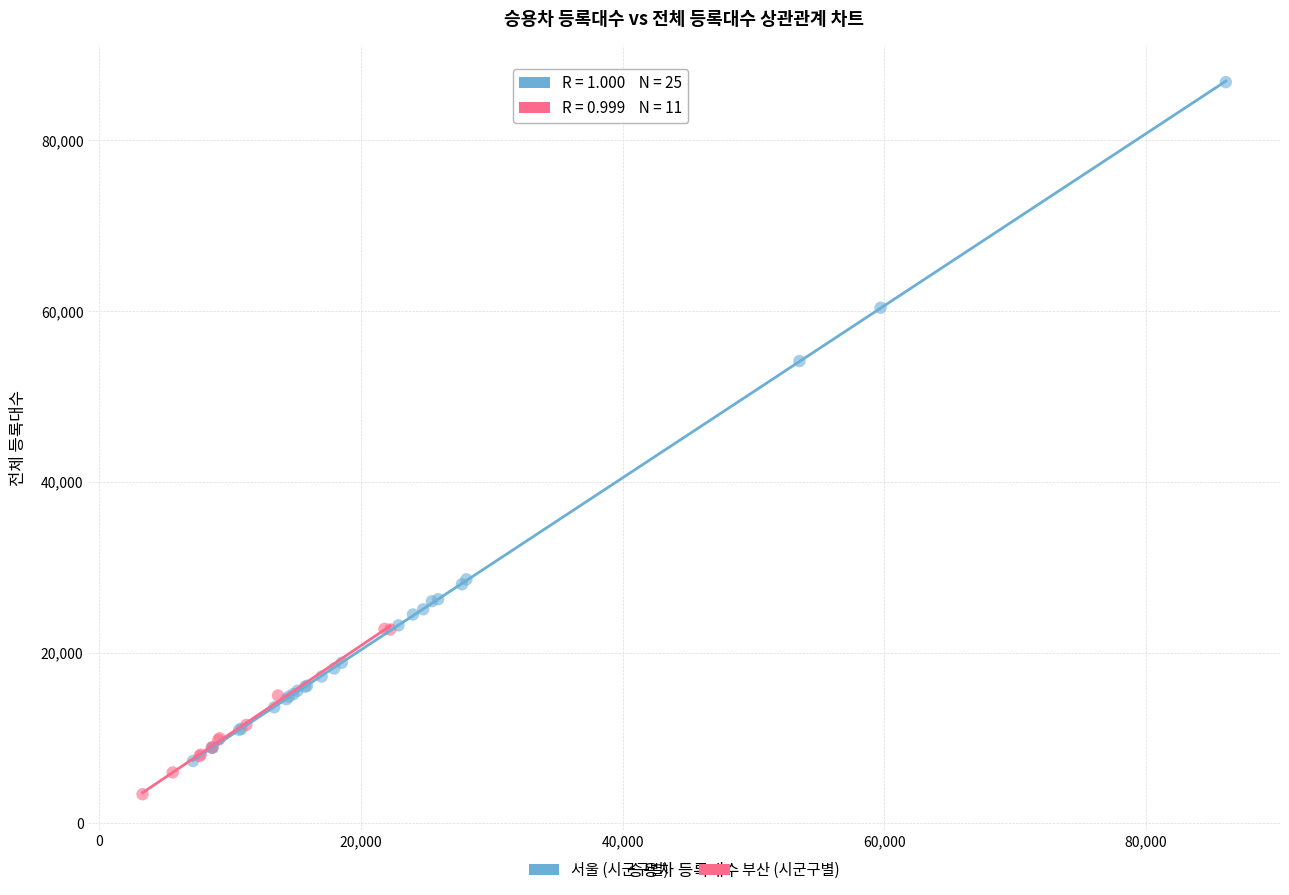

Which series reaches the minimum Y coordinate?

부산 (시군구별)